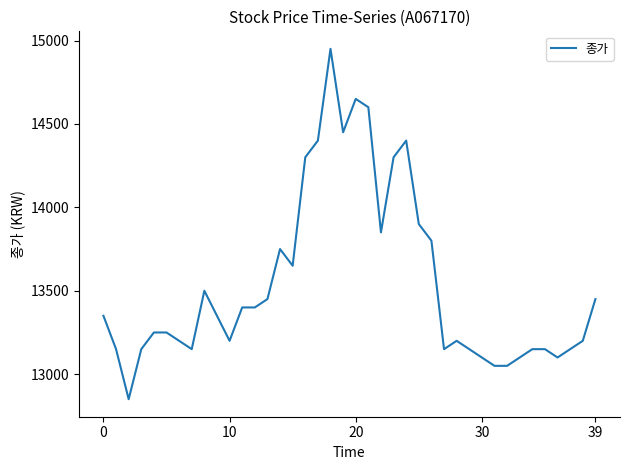

What is the minimum value shown in the chart?

12850